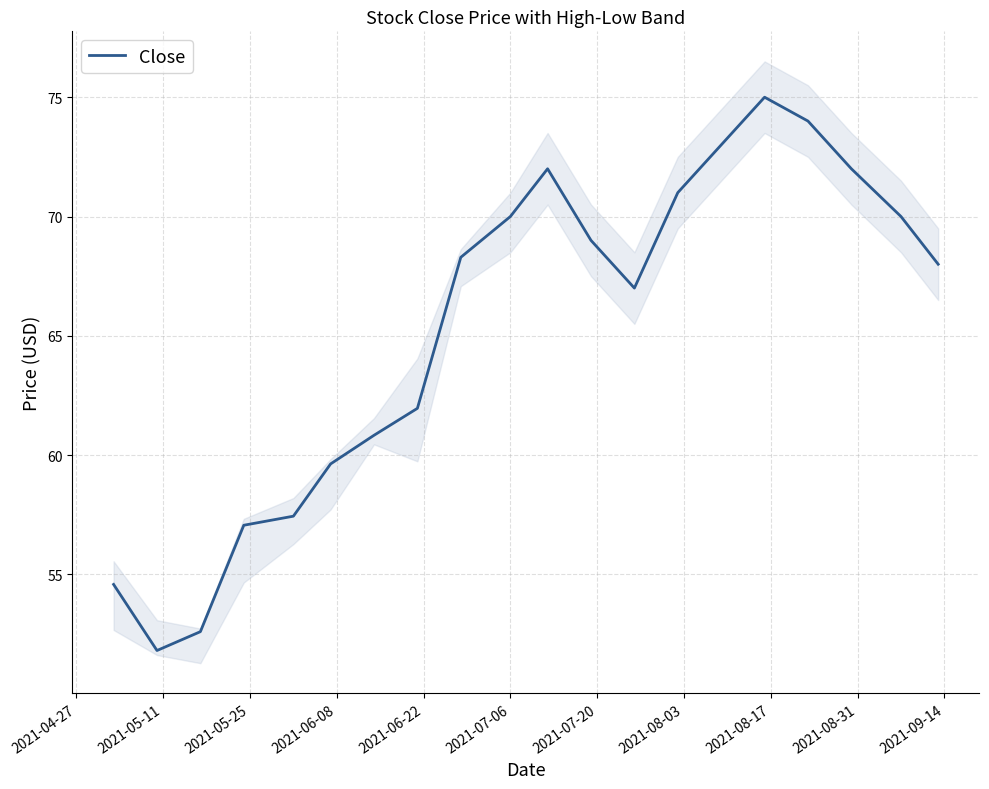

What is the greatest value displayed?

75.0